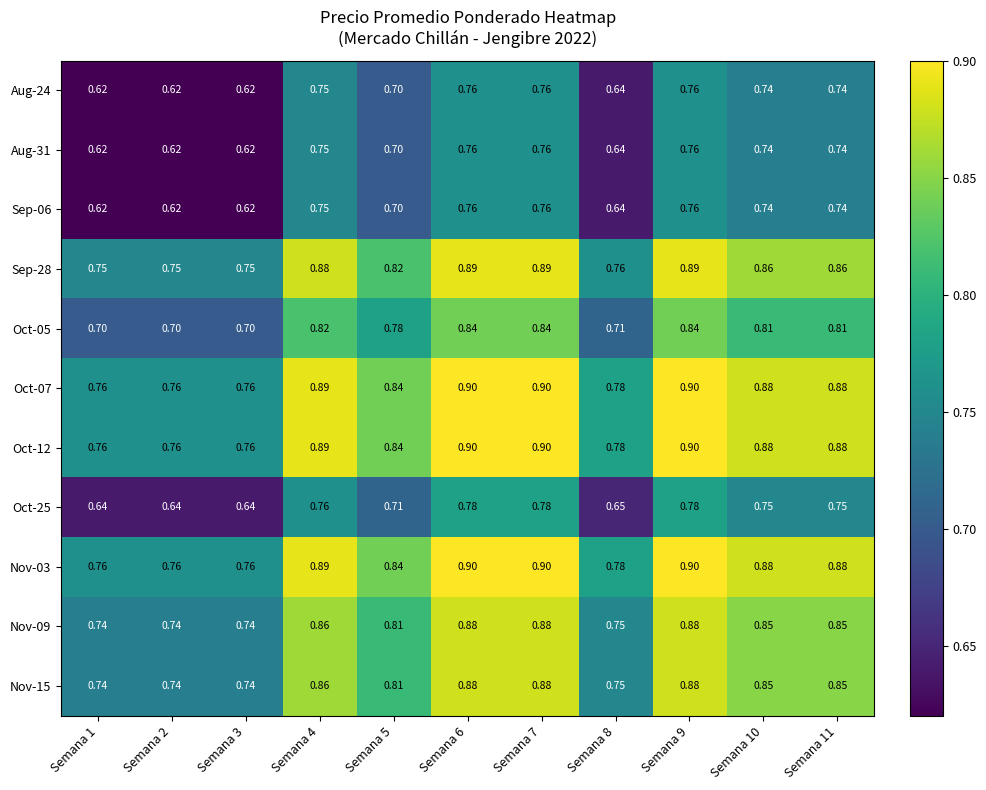

Is the value of Oct-12 at Semana 7 greater than the value of Aug-31 at Semana 8?

Yes